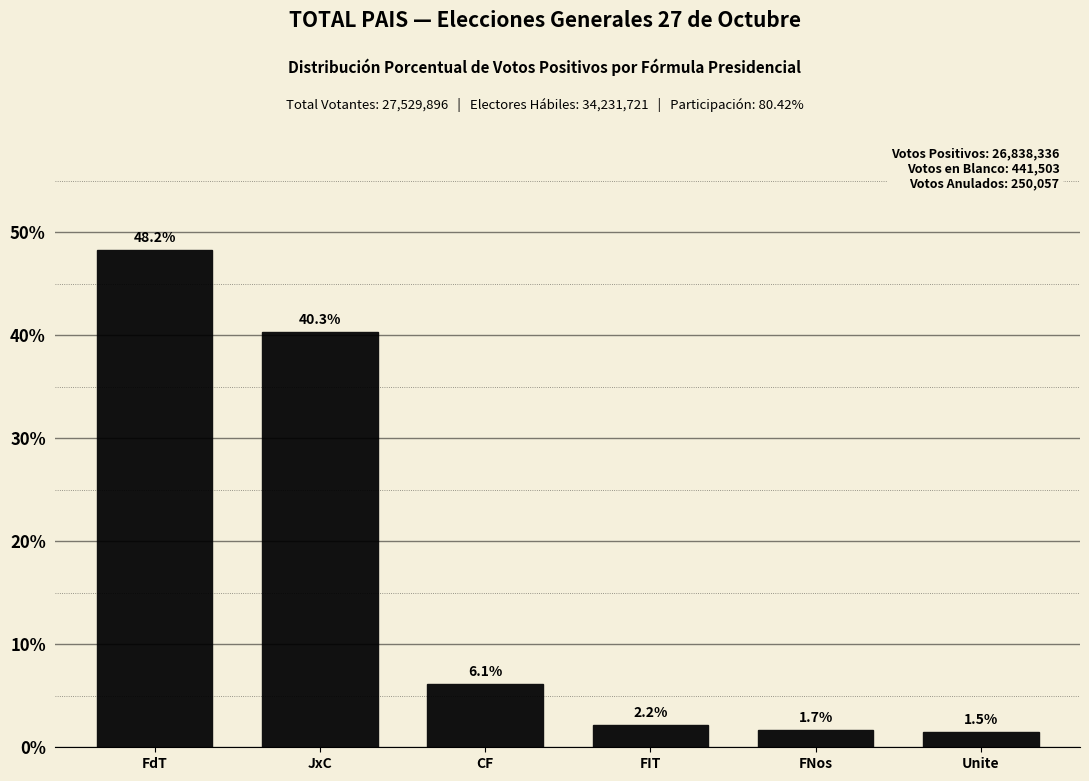

Does the chart contain any negative values?

No